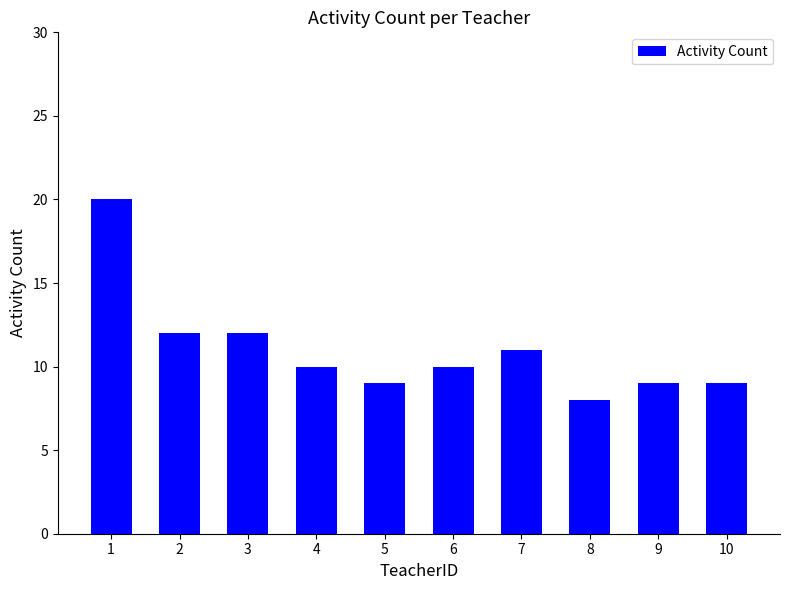

What is the change in value from 1 to 9?

-11